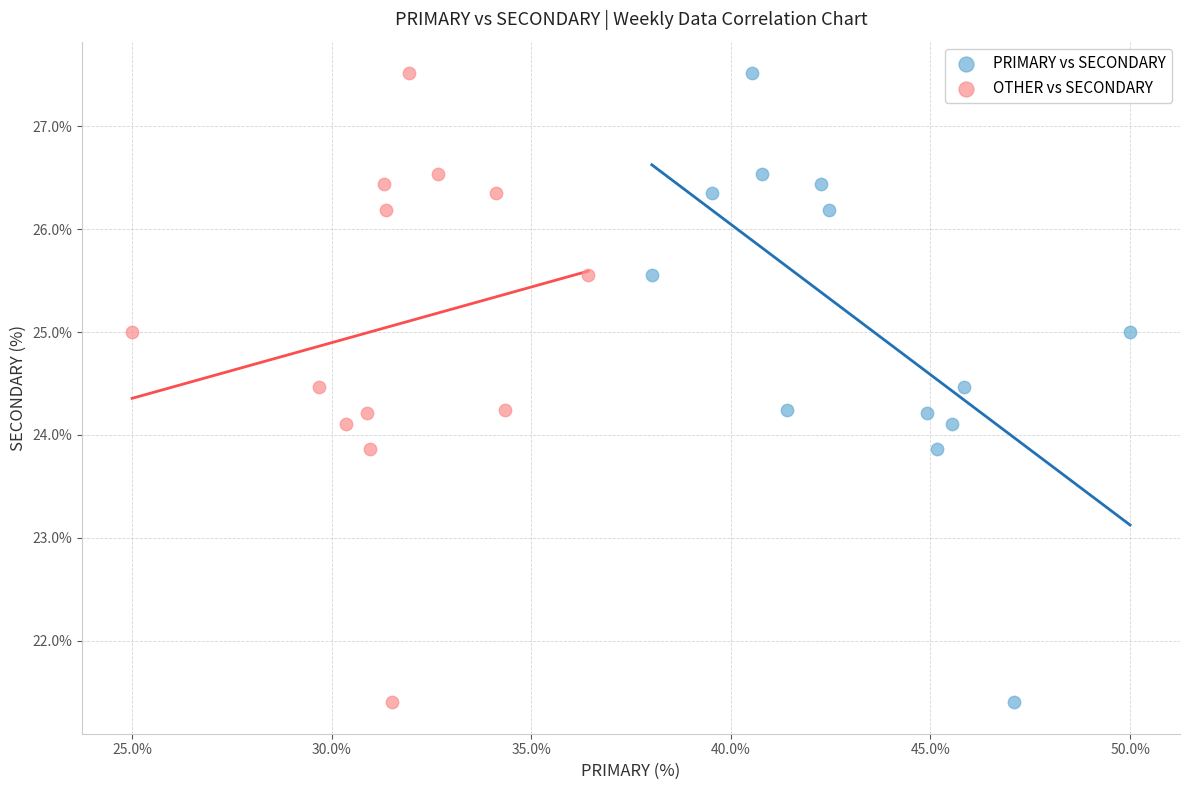

What are all the series names shown in the legend?

PRIMARY vs SECONDARY, OTHER vs SECONDARY